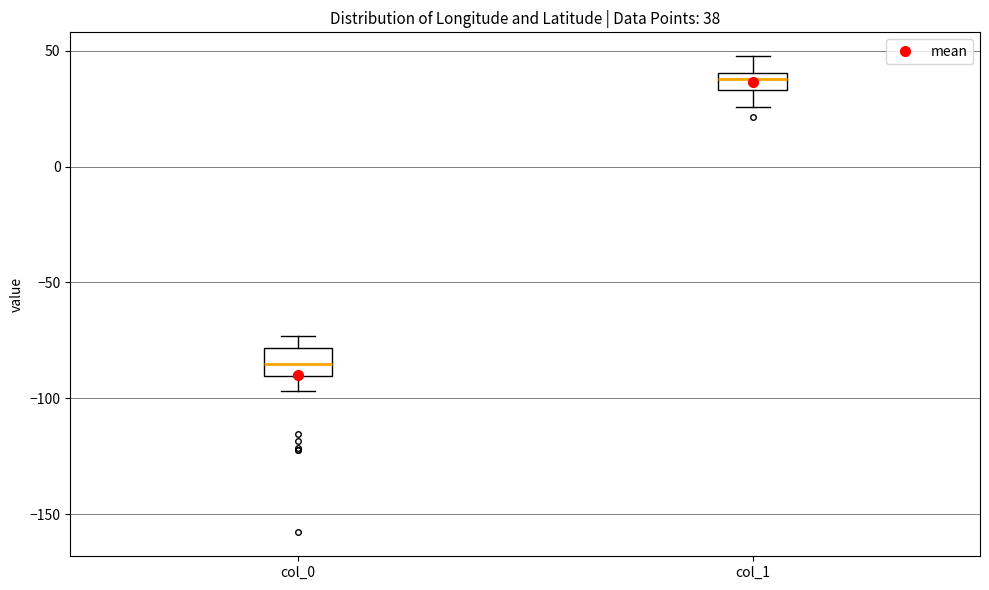

Which box's median line is the highest?

col_1